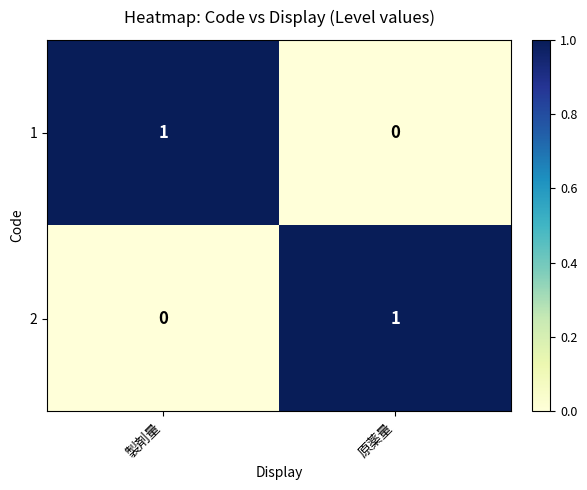

Rank the categories by 1 value from lowest to highest.

原薬量, 製剤量